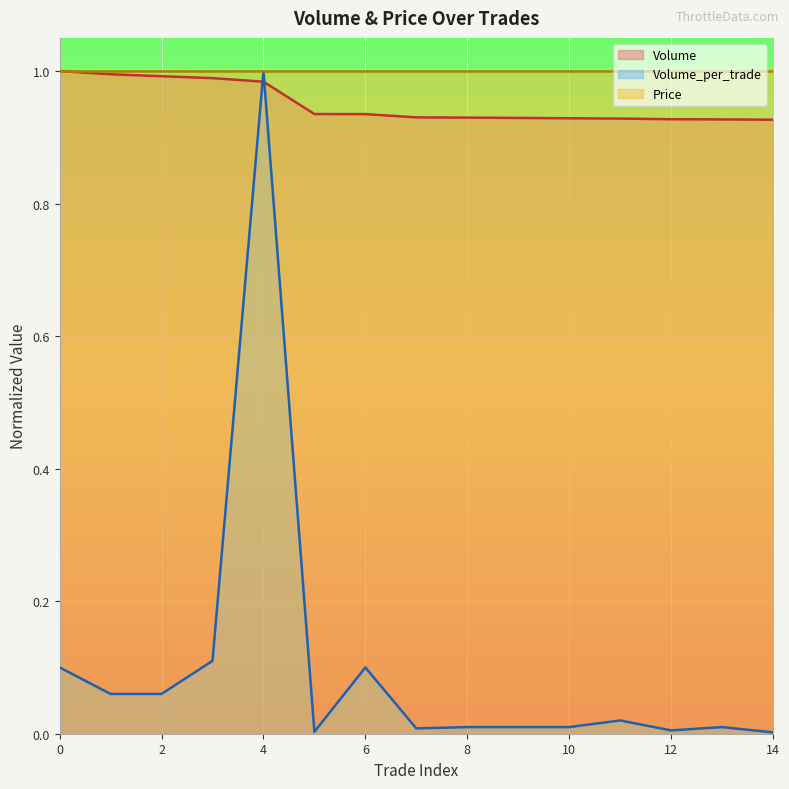

True or false: Volume_per_trade has a value of 0.1 at 6.

True